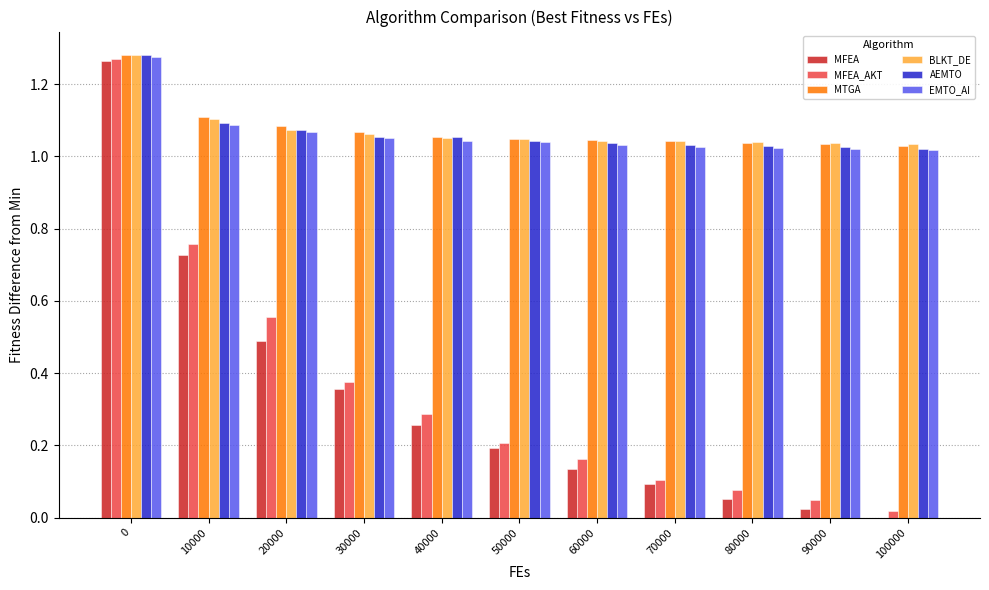

What is the sum of all MFEA values?

3.6